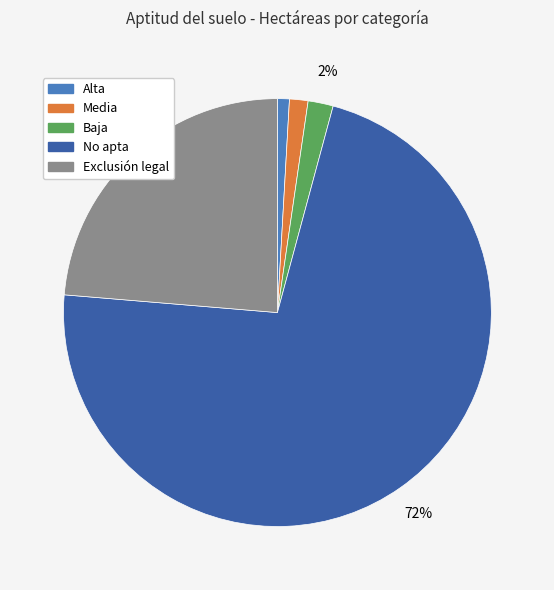

Does Baja represent more than half of the total?

No